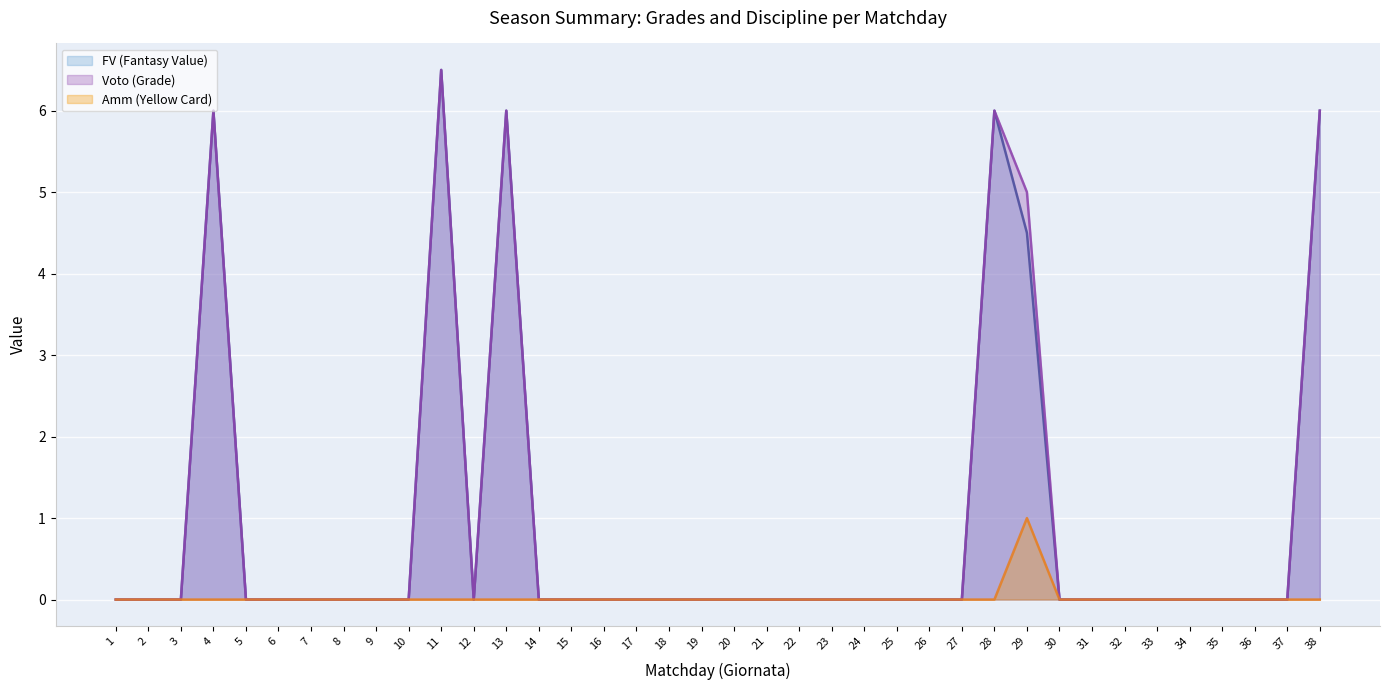

Does the chart display data point markers on the line(s)?

No